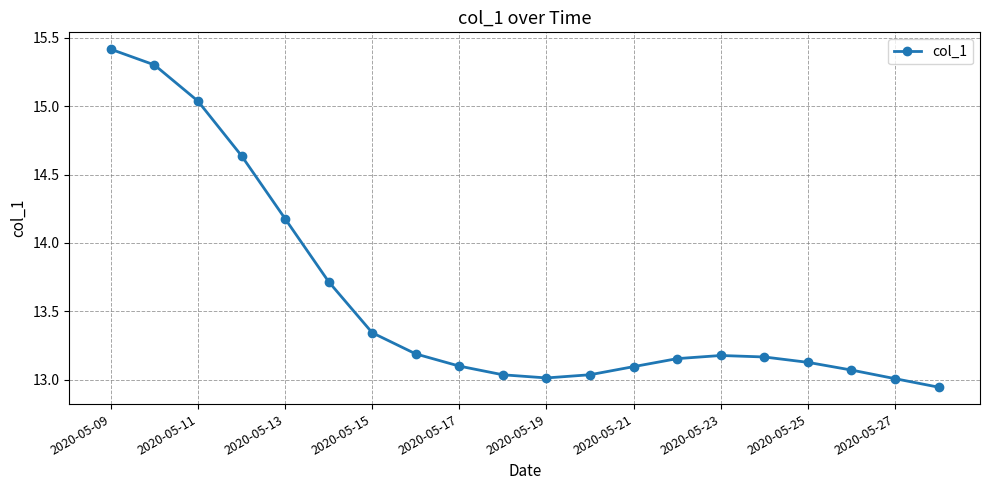

True or false: the data has more than 0 interior local peaks.

True